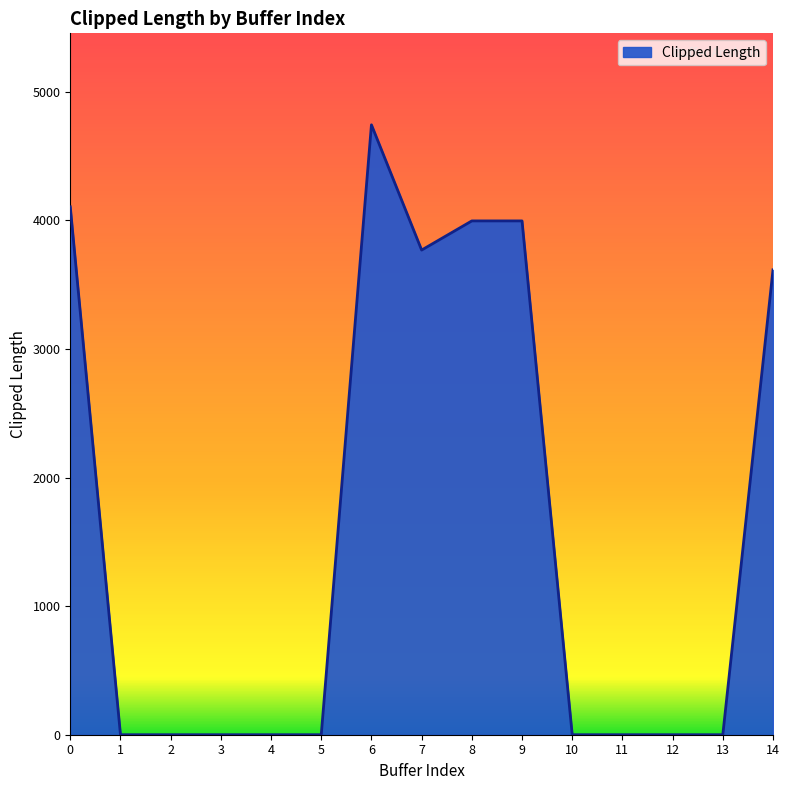

Reading left to right, list all the values displayed in this chart.

4105.1	0.0	0.0	0.0	0.0	0.0	4742.6	3768.7	3995.4	3995.4	0.0	0.0	0.0	0.0	3614.9